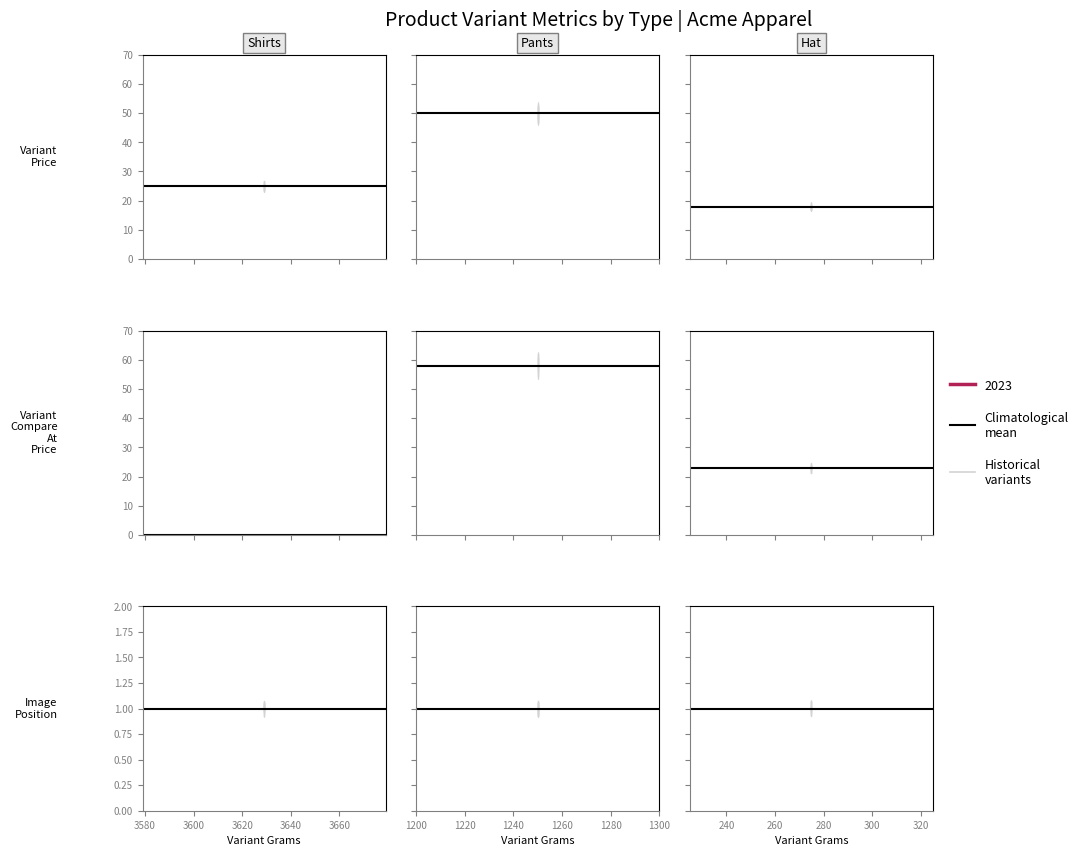

True or false: Variant Price and Image Position intersect in this chart.

False